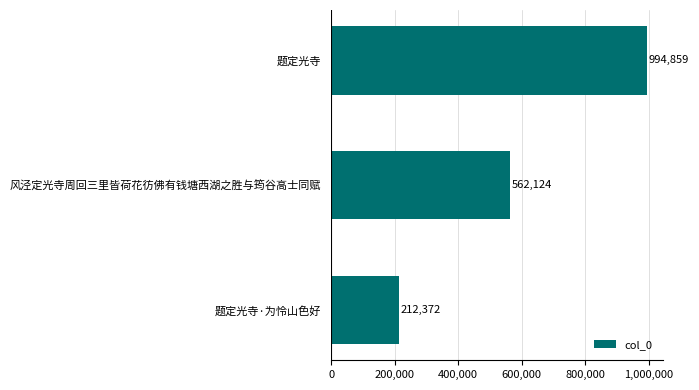

What is the smallest value displayed?

212372